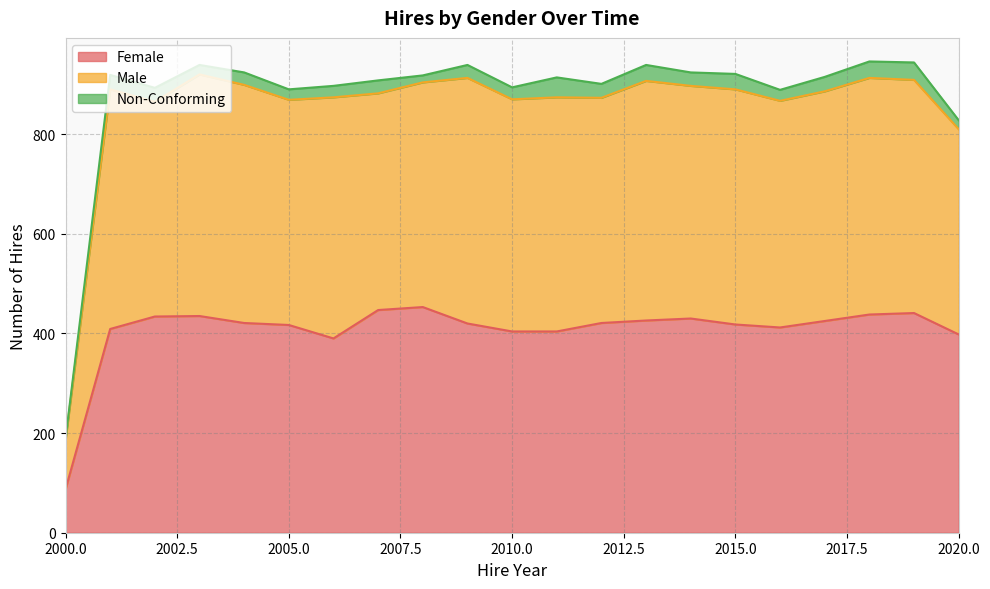

How many data points in Female are less than 421?

10